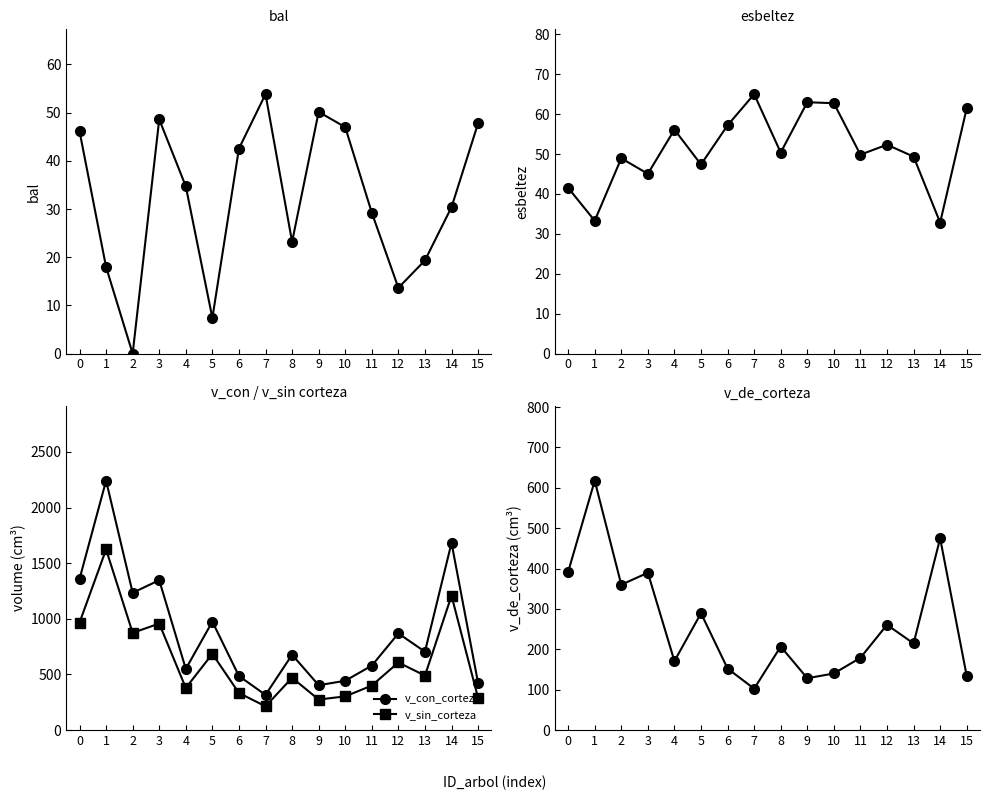

At how many categories does at least one series exceed 876?

6